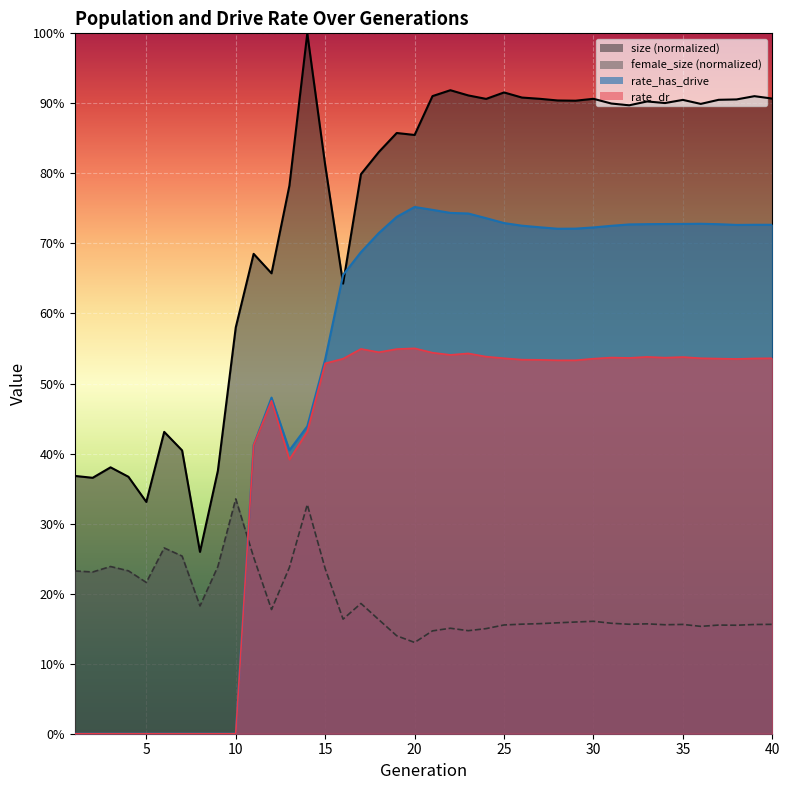

True or false: size and female_size cross at least once.

False